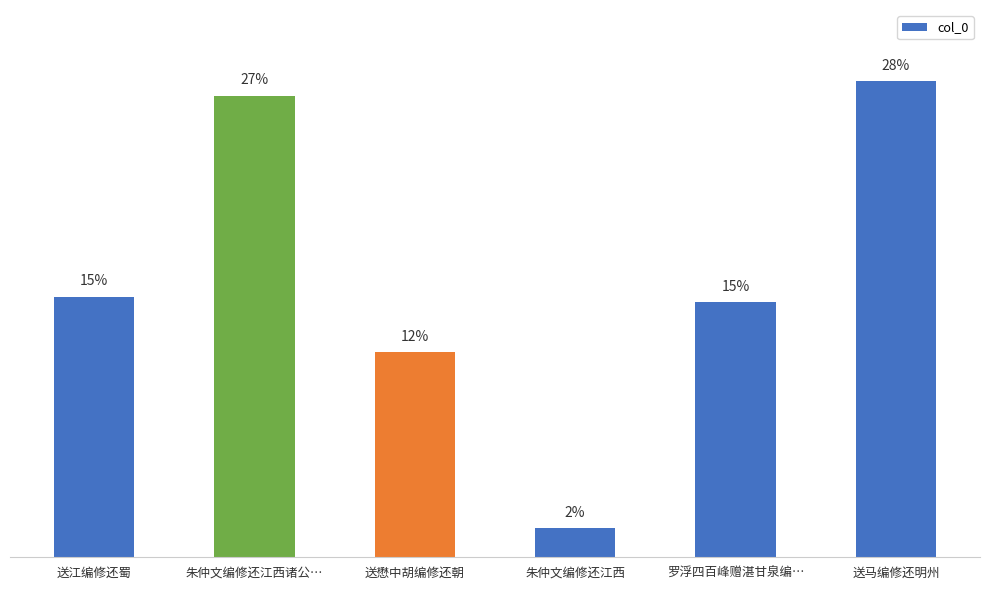

Does the chart contain any negative values?

No